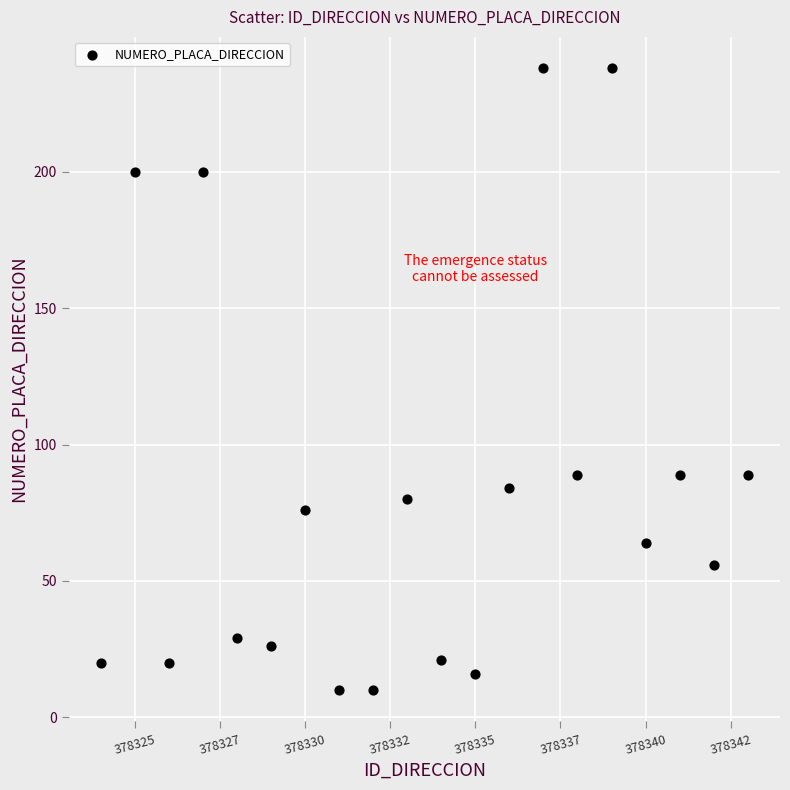

What is the range of X values (max minus min)?

19